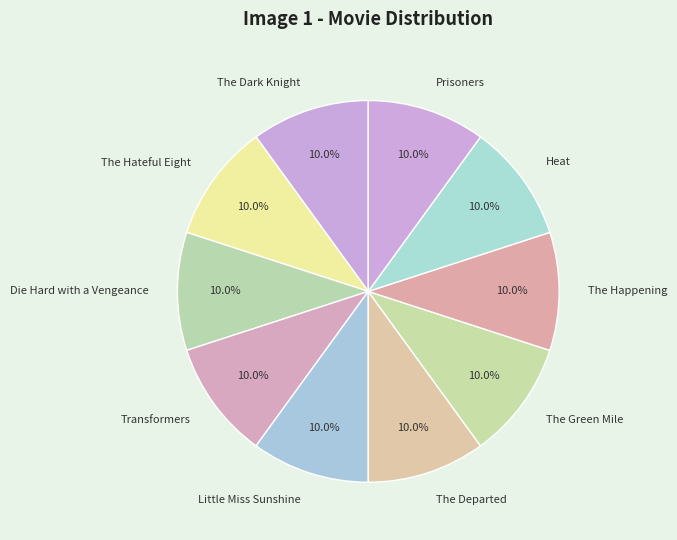

Is the sum of Heat and The Happening greater than half?

No